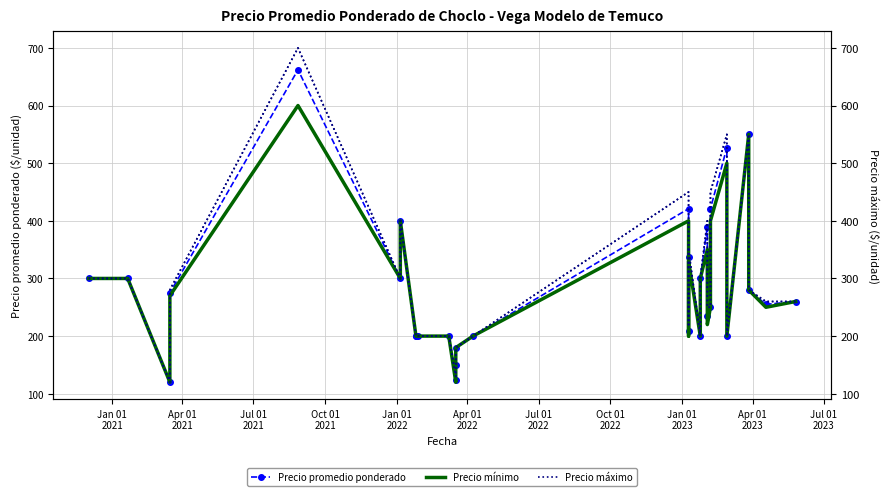

True or false: Precio promedio ponderado and Precio máximo cross at least once.

False